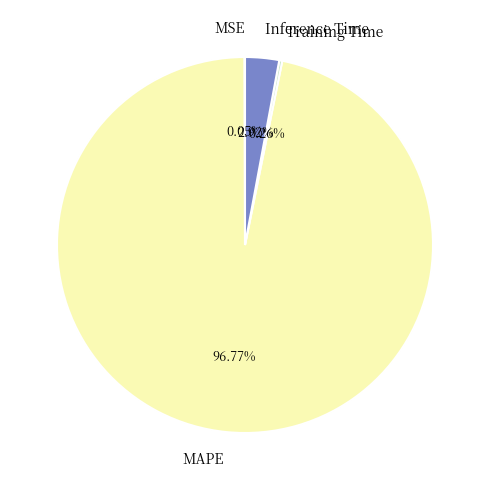

Is the sum of Inference Time and MAPE greater than half?

Yes